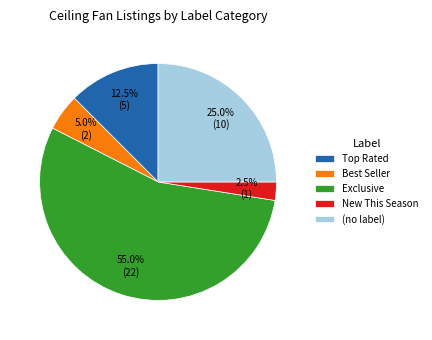

Rank the categories by value from highest to lowest.

Exclusive, (no label), Top Rated, Best Seller, New This Season